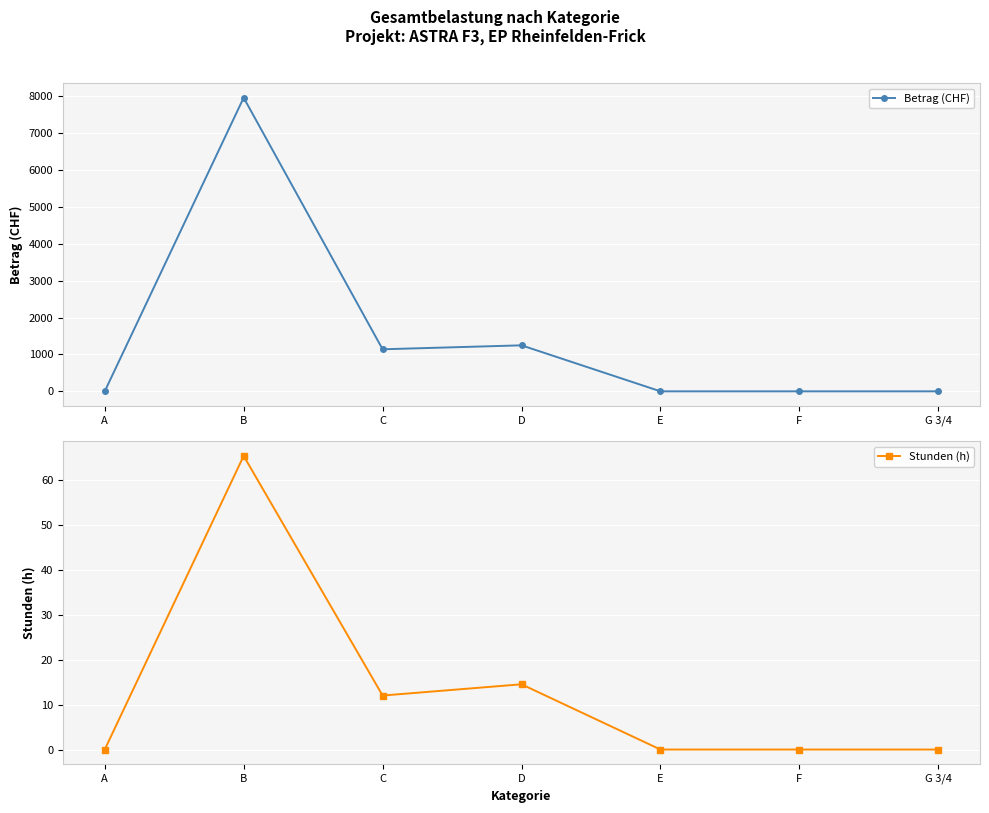

True or false: Betrag (CHF) has more than 2 points higher than both neighbors.

False